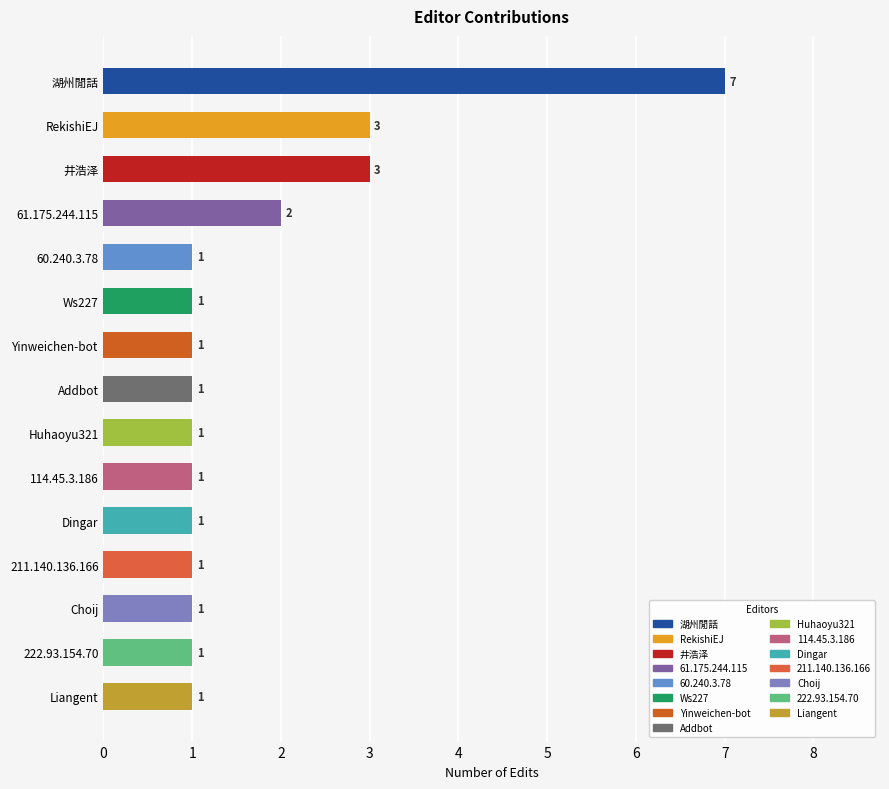

What is the greatest value displayed?

7